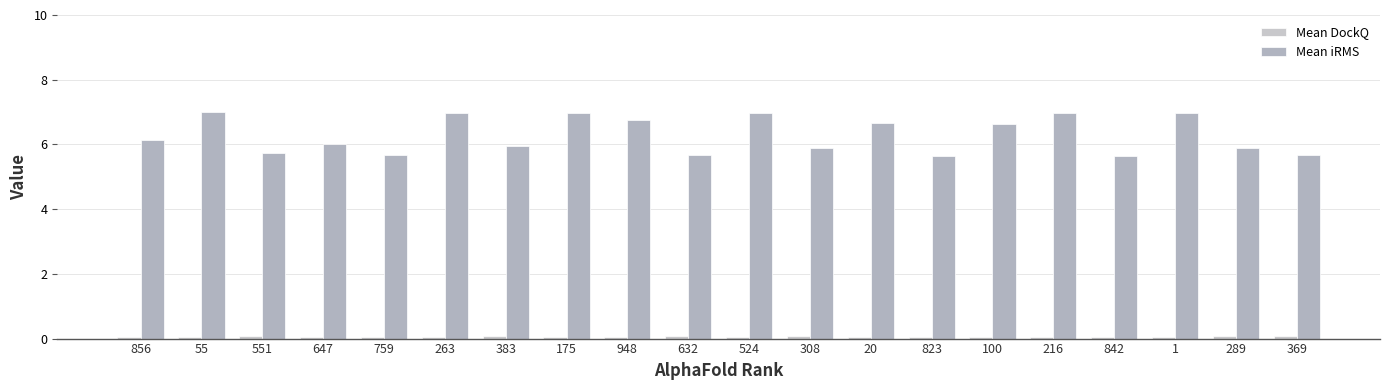

Does the chart contain stacked bars?

No